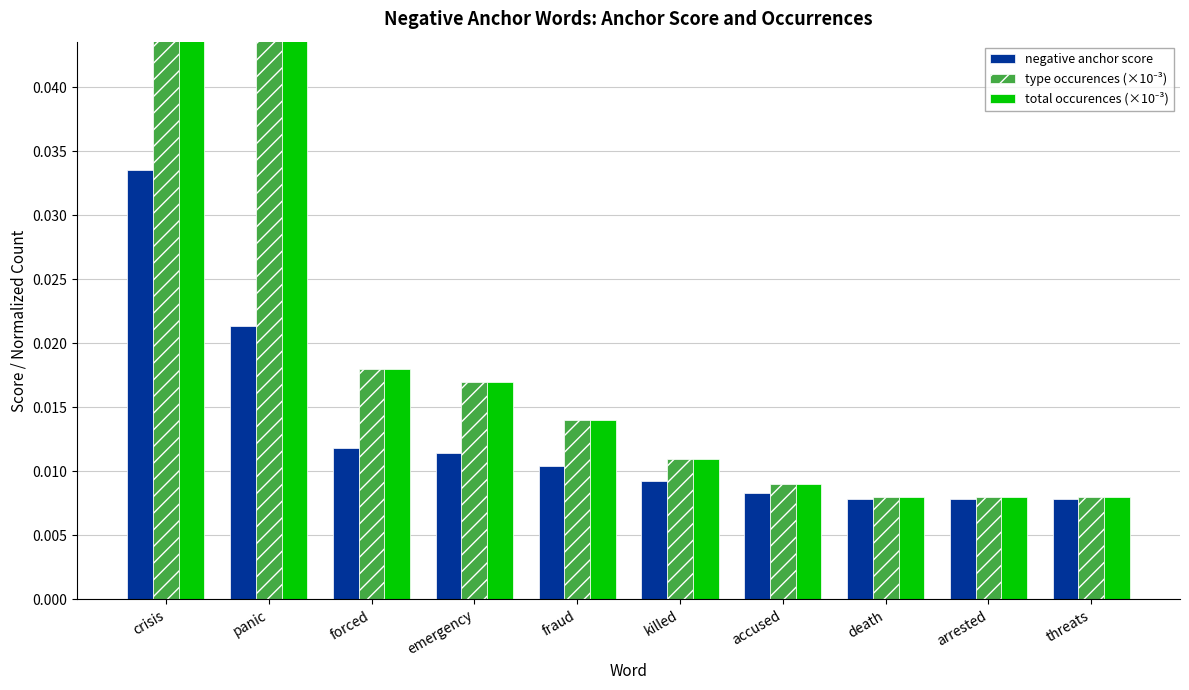

Is it true that negative anchor score equals 0.0 at accused?

True